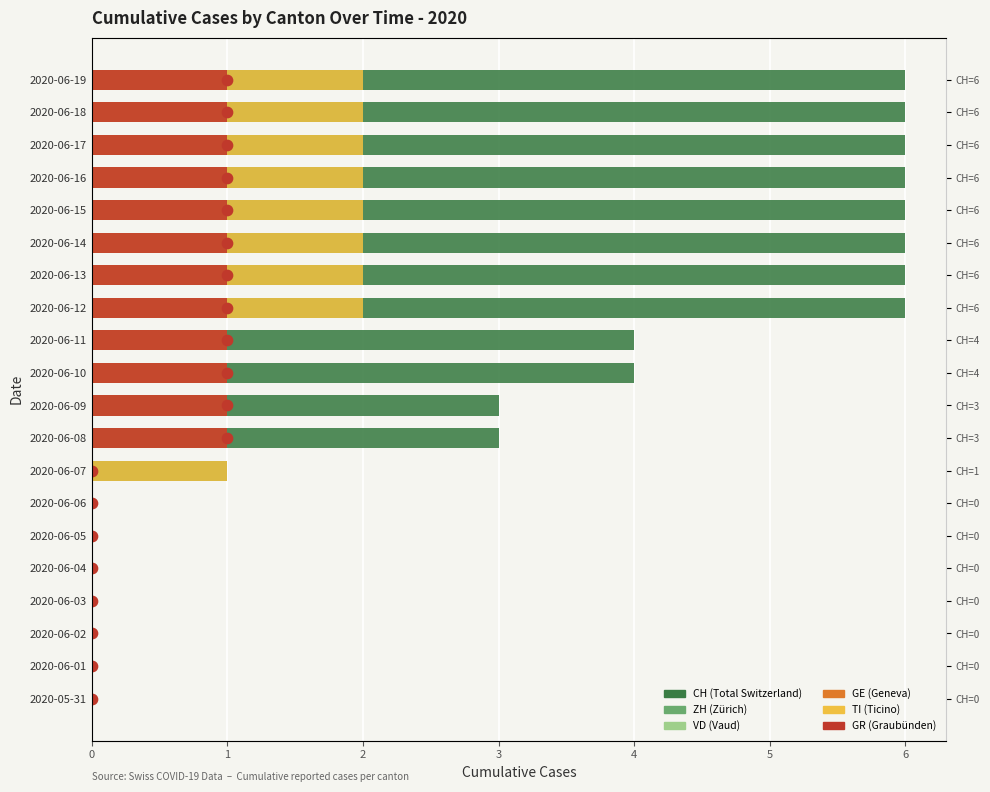

Which series contains the highest Y value?

CH